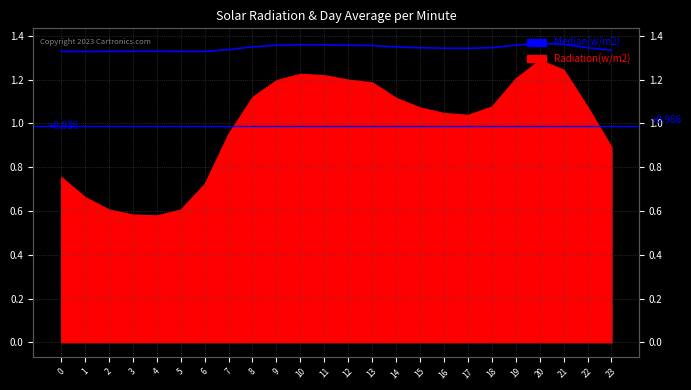

How many data points does each series have?

24